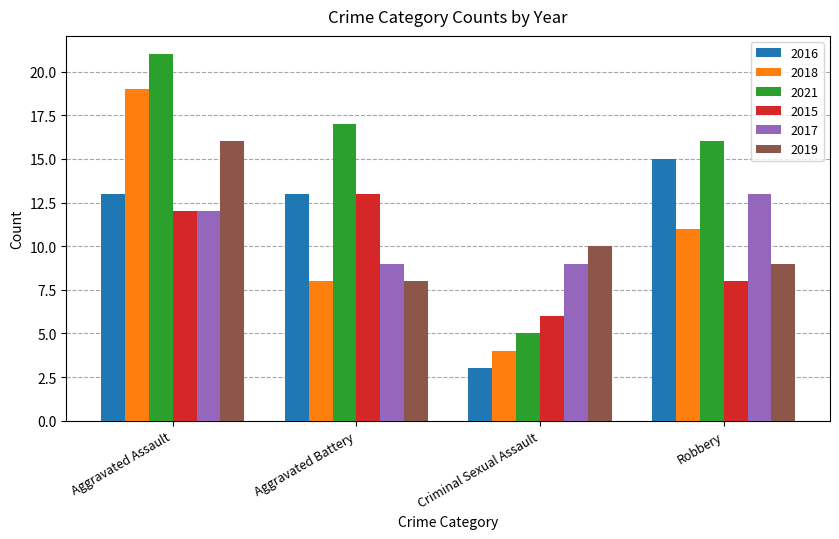

Read the 2016 value at Aggravated Battery.

13